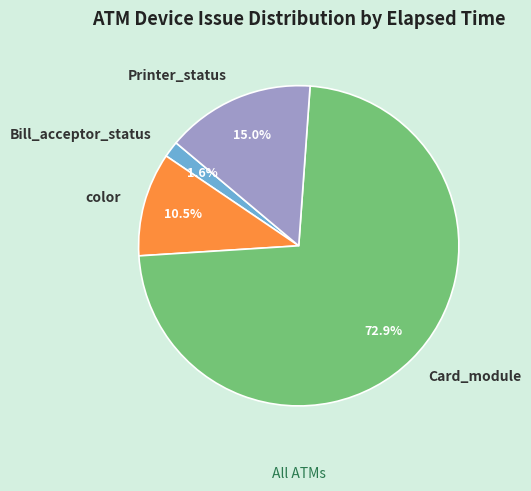

Is the sum of Card_module and Bill_acceptor_status greater than half?

Yes